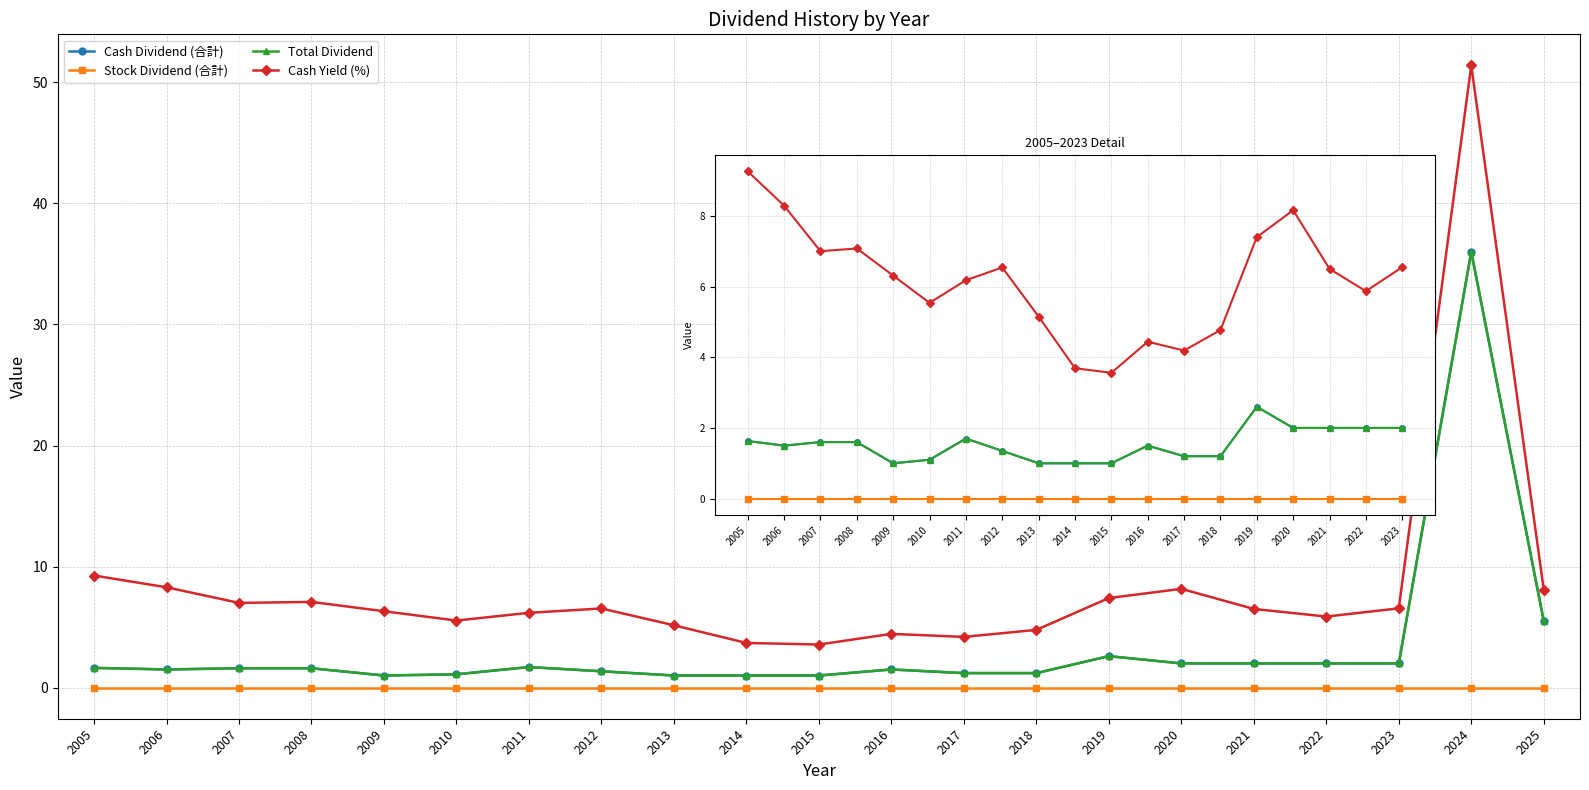

What is the value of the Cash Yield (%) point at the 16th from the left?

8.2